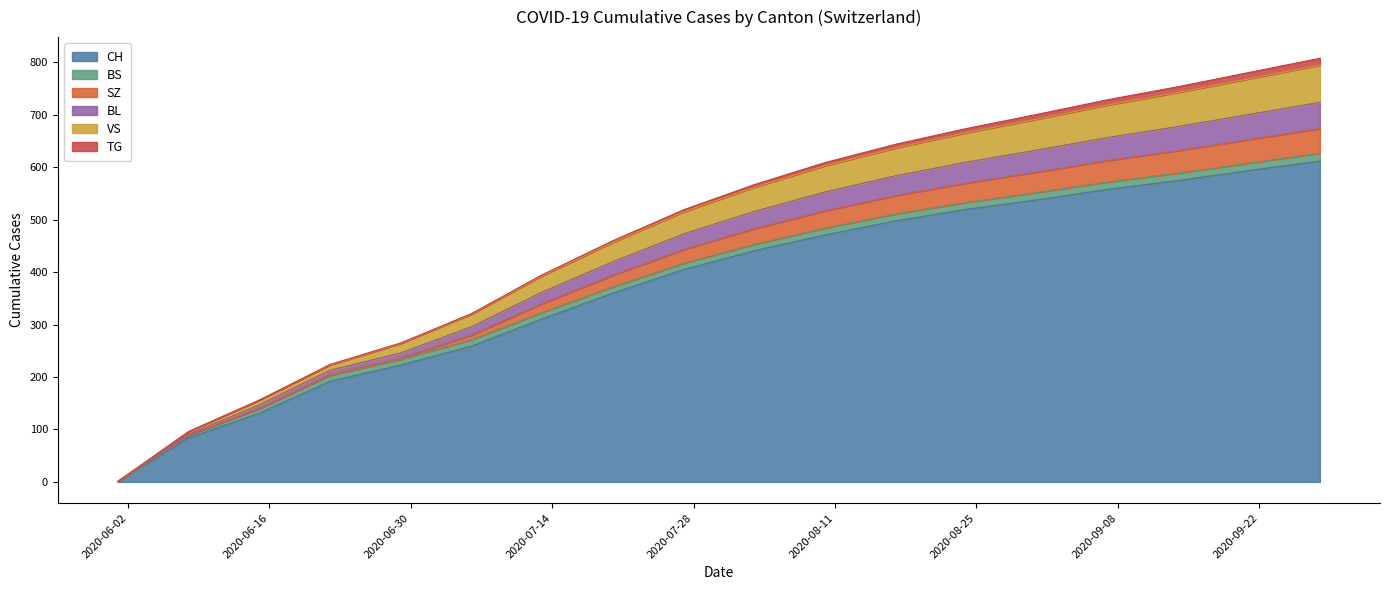

Where is CH nearest to the value 306?

2020-07-13